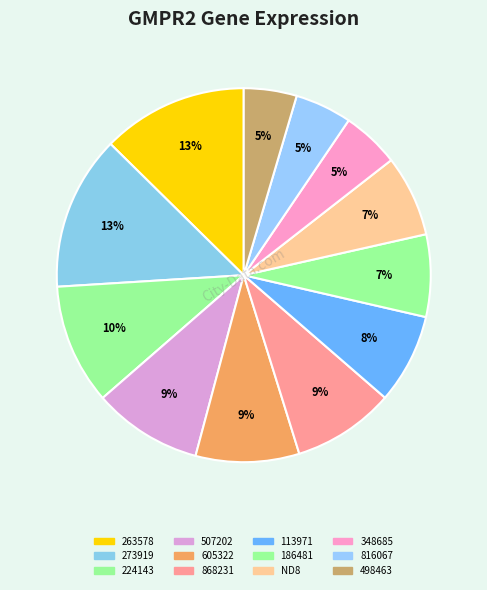

How many slices are in this pie chart?

12